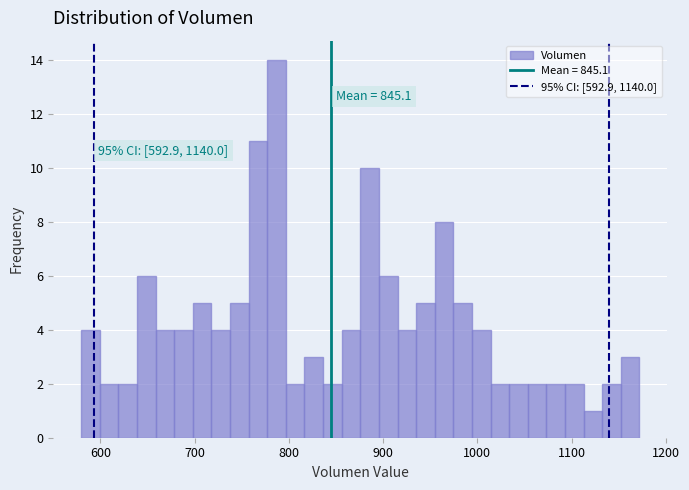

Read against the x-axis, roughly where is the centre of the tallest bar?

790